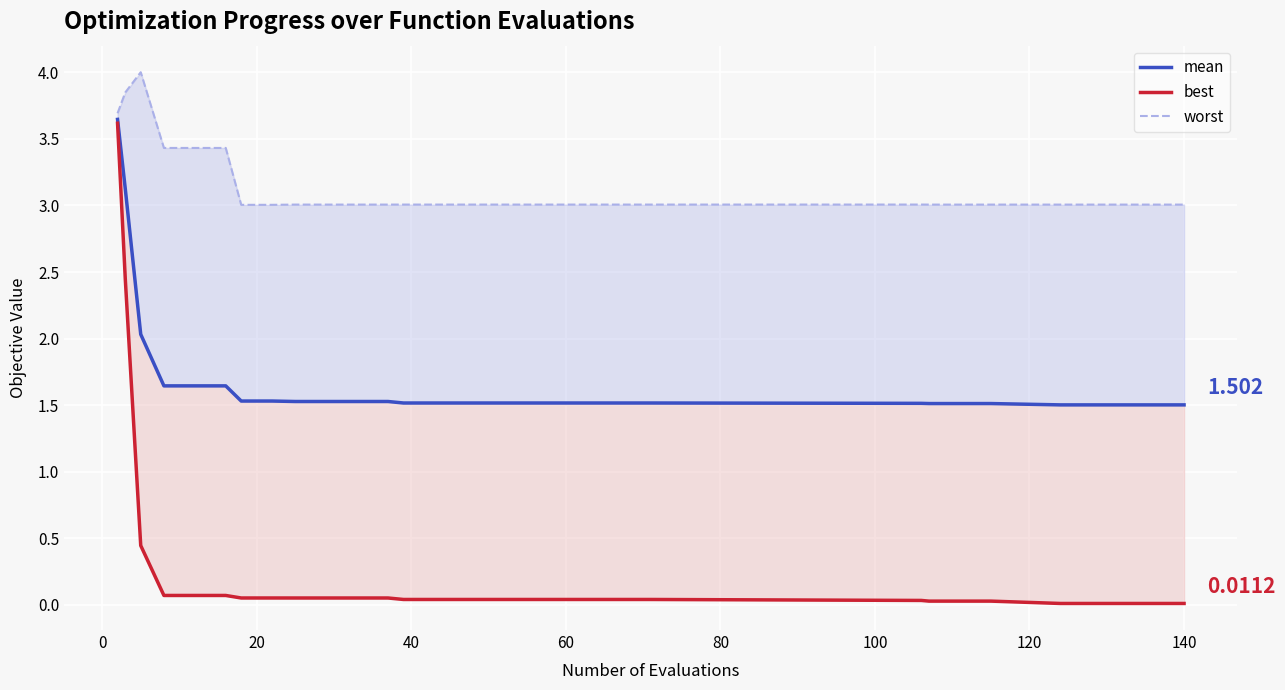

True or false: worst and best cross at least once.

False